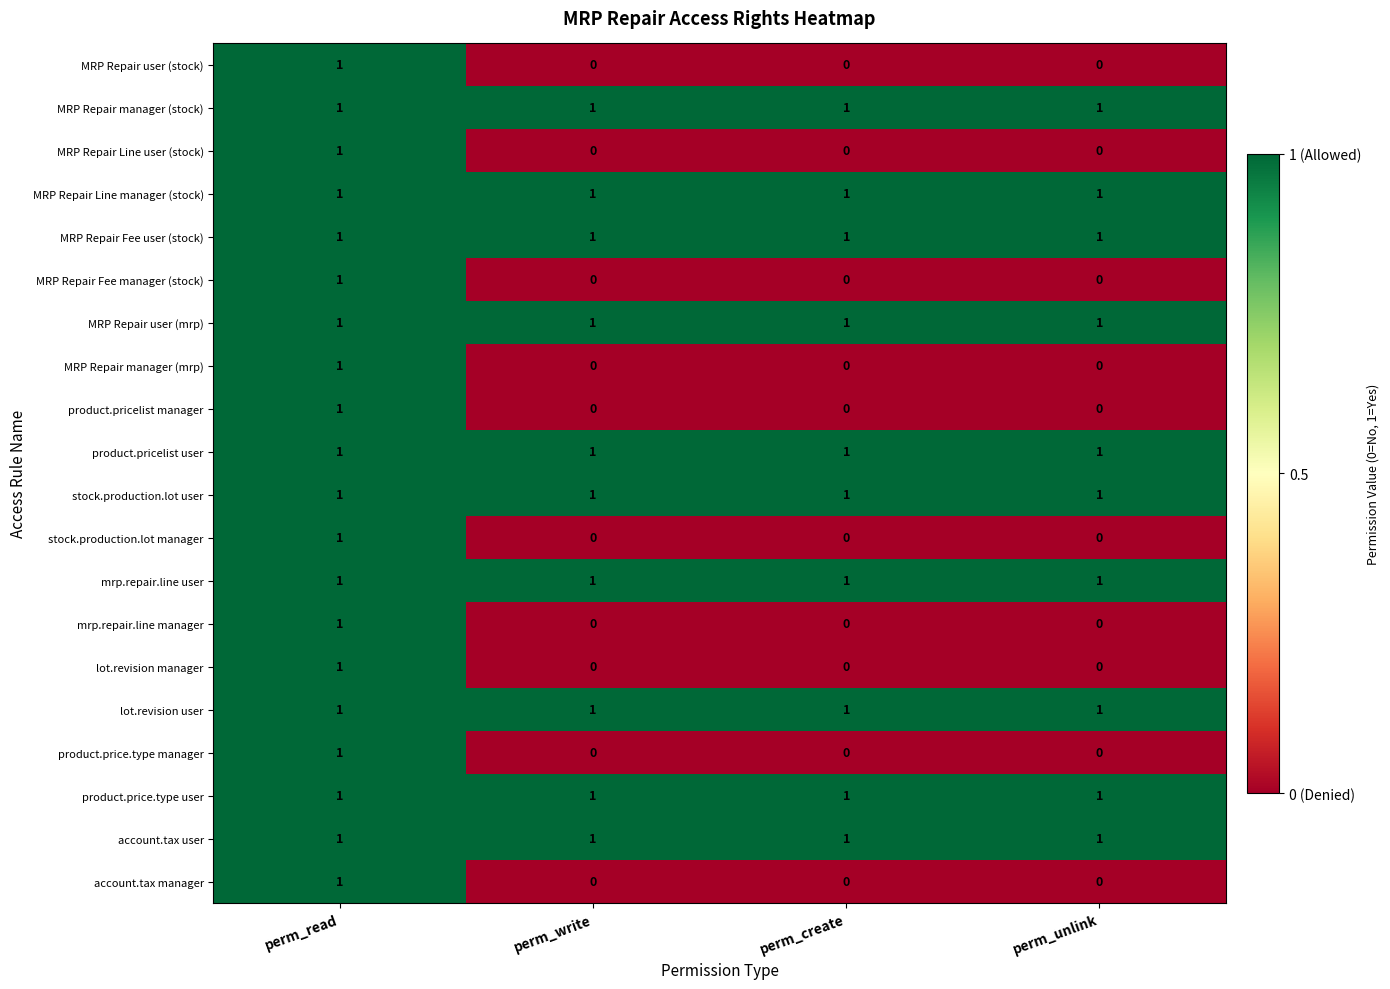

At which label does product.price.type manager reach its peak?

perm_read